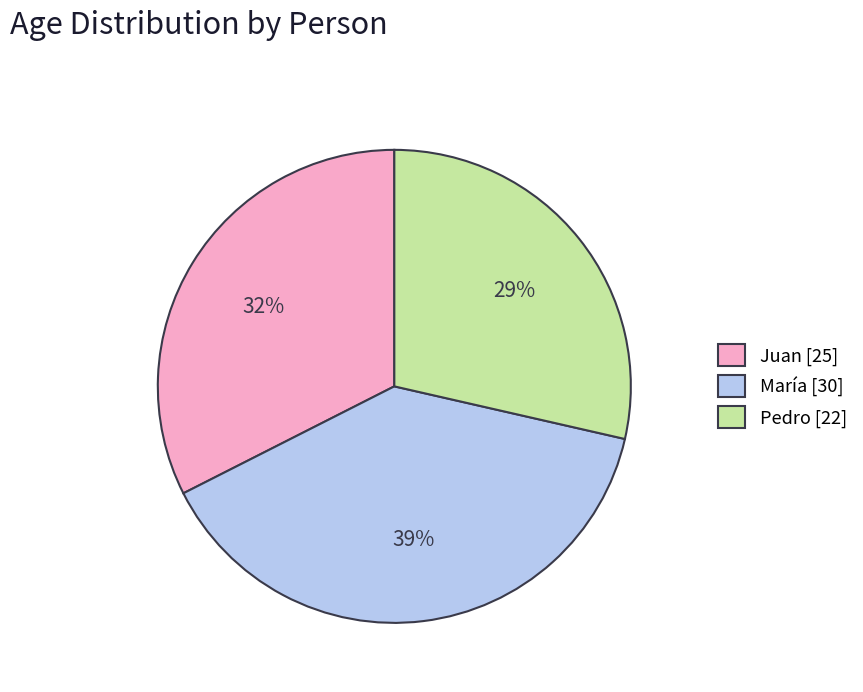

What percentage is the Pedro slice, to the nearest percent?

29%